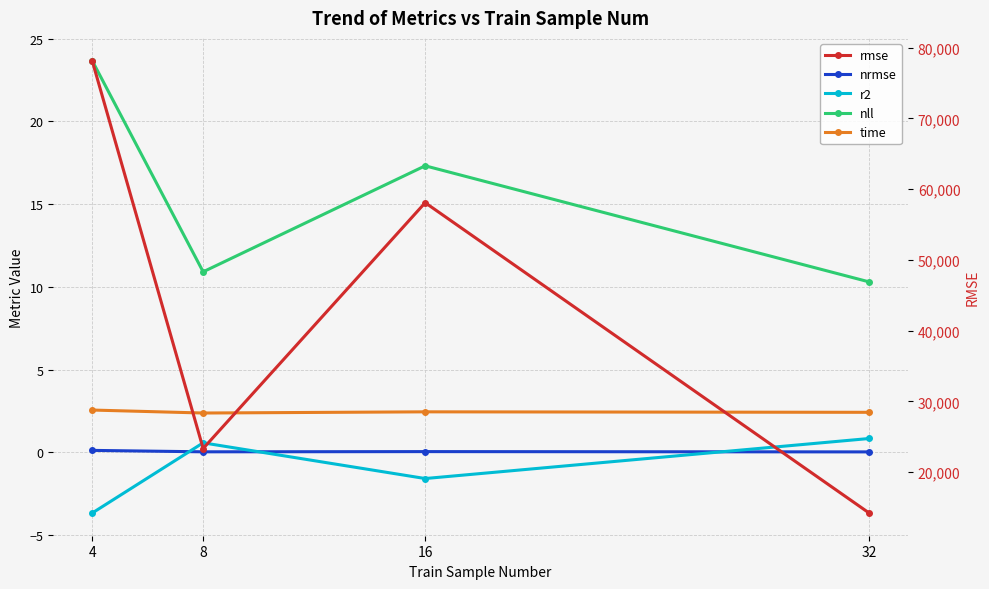

How many distinct data groups are displayed?

5